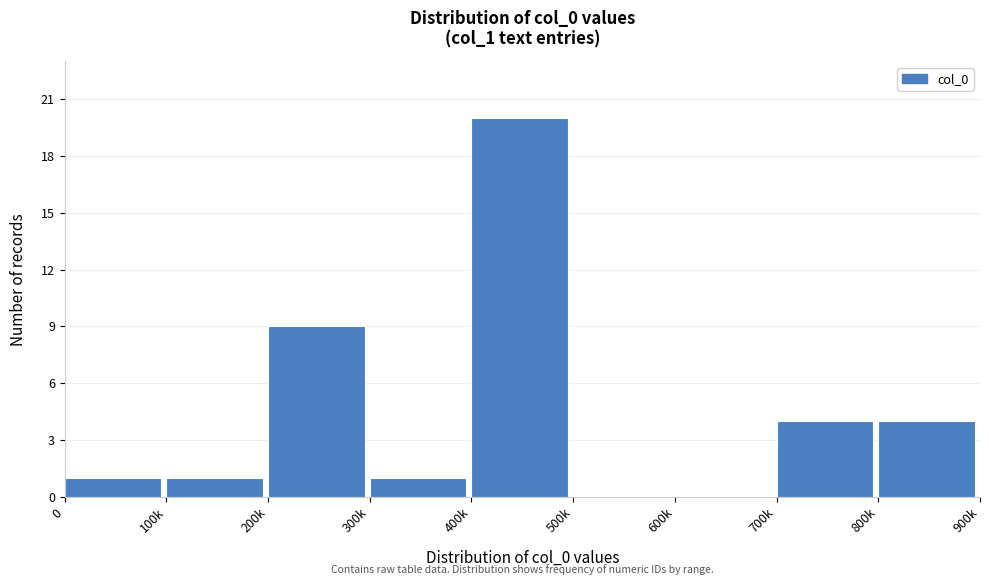

Reading left to right, list all the values displayed in this chart.

0=1	100k=1	200k=9	300k=1	400k=20	500k=0	600k=0	700k=4	800k=4